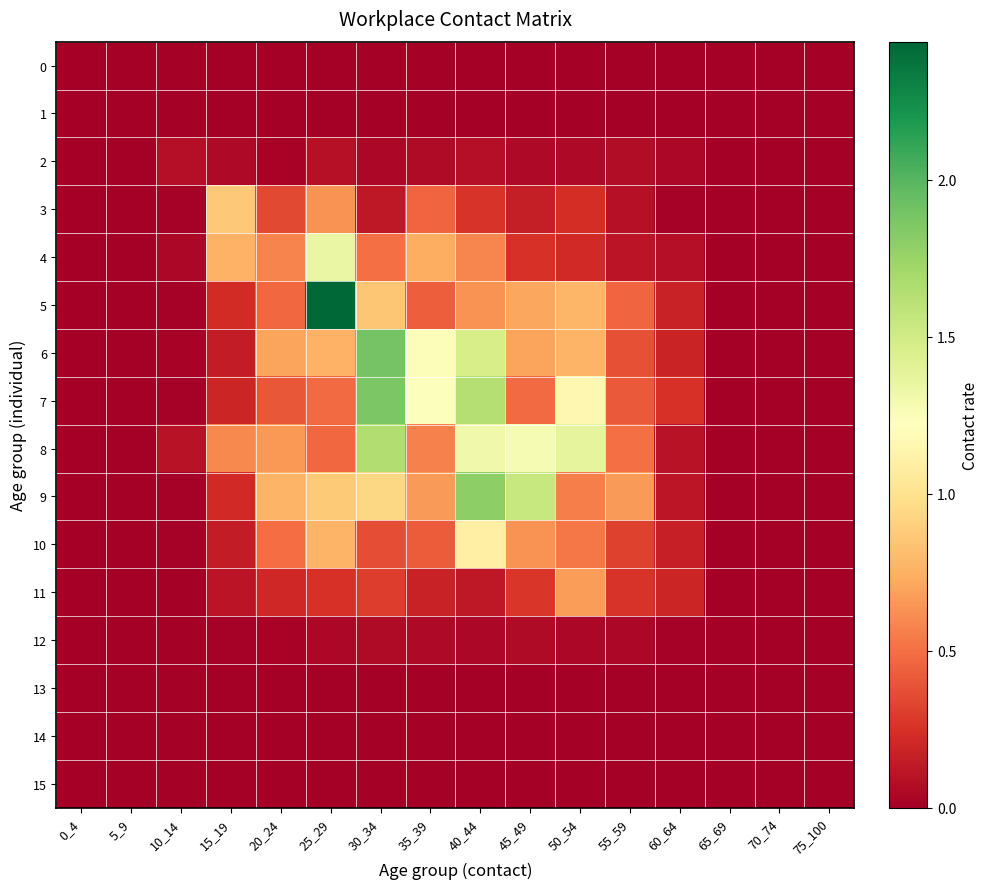

Which series has the largest total across all categories?

8